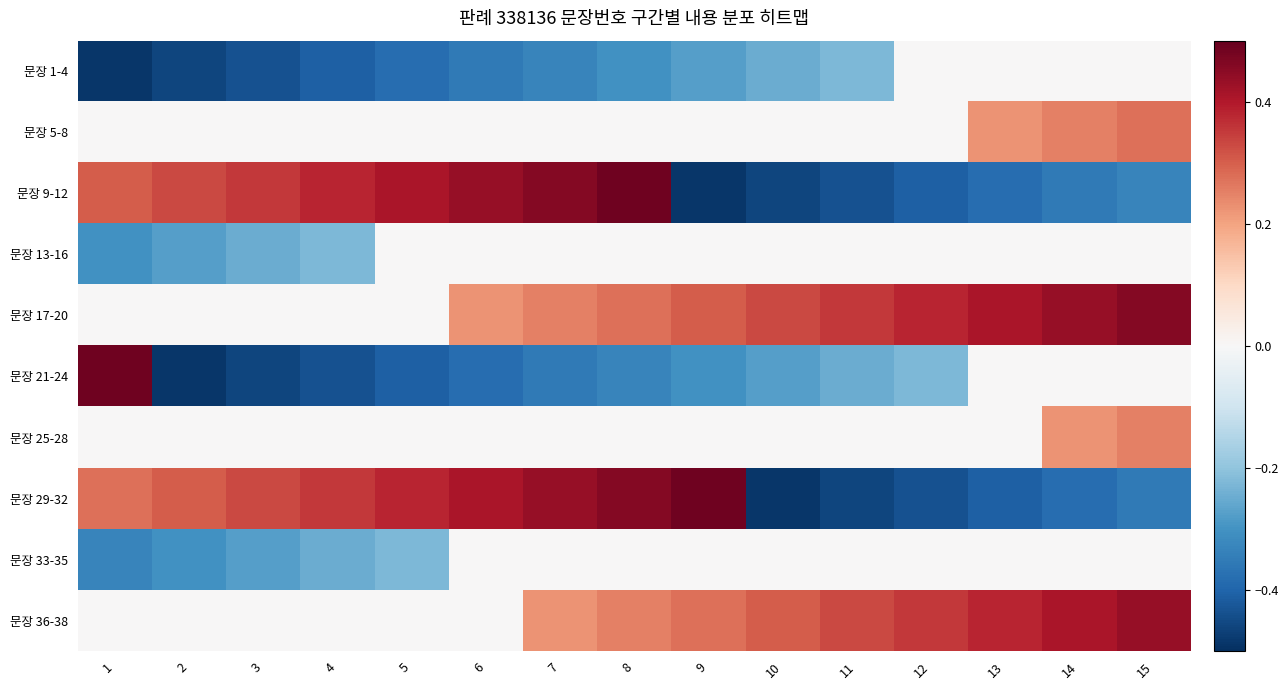

At which category is the sum across all series the highest?

8